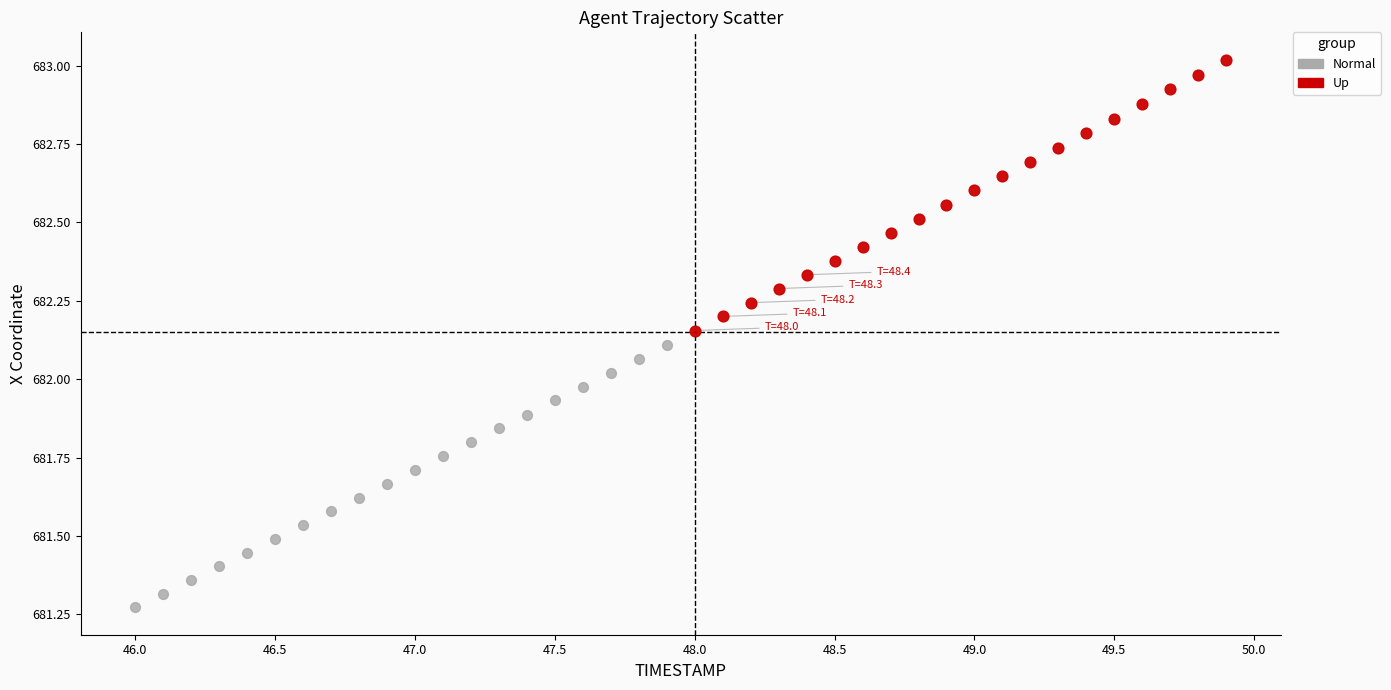

Which series reaches the maximum Y coordinate?

Up